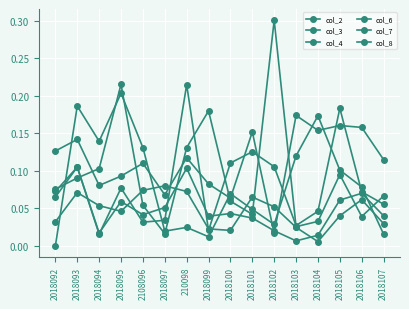

Does the chart have visible grid lines?

Yes